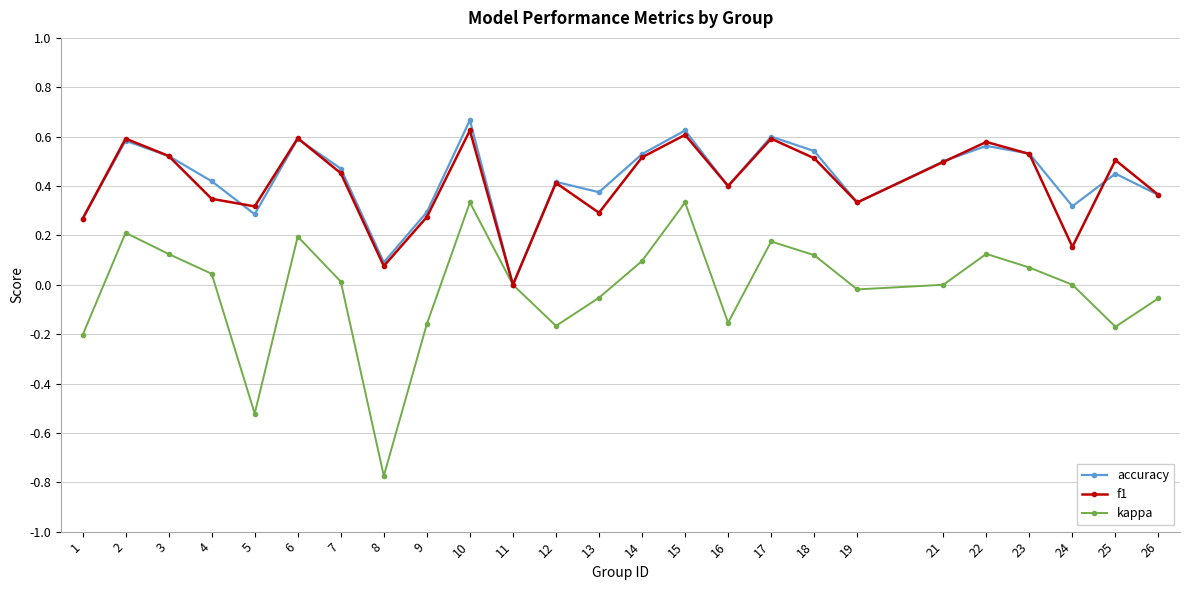

True or false: kappa has more than 0 points higher than both neighbors.

True